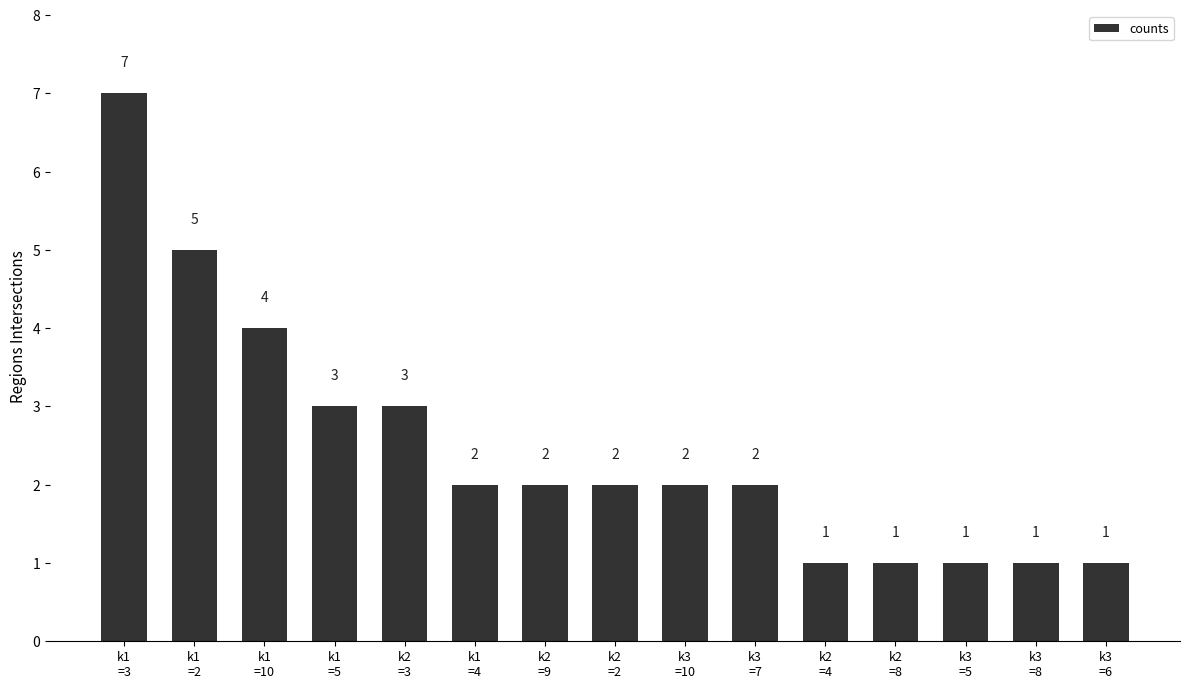

What position from the right is k3
=5?

3